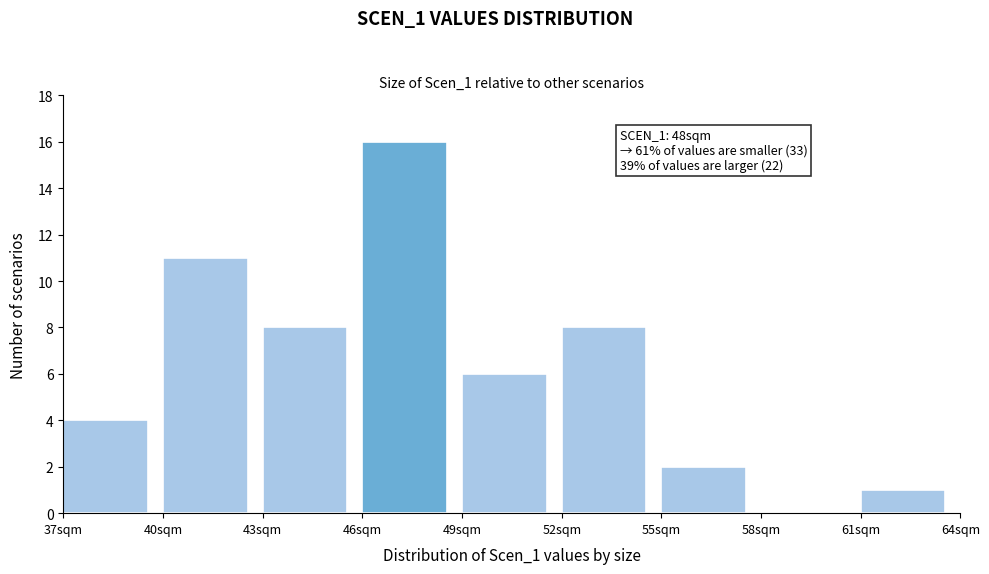

Which range on the x-axis has the tallest bar?

46 to 49